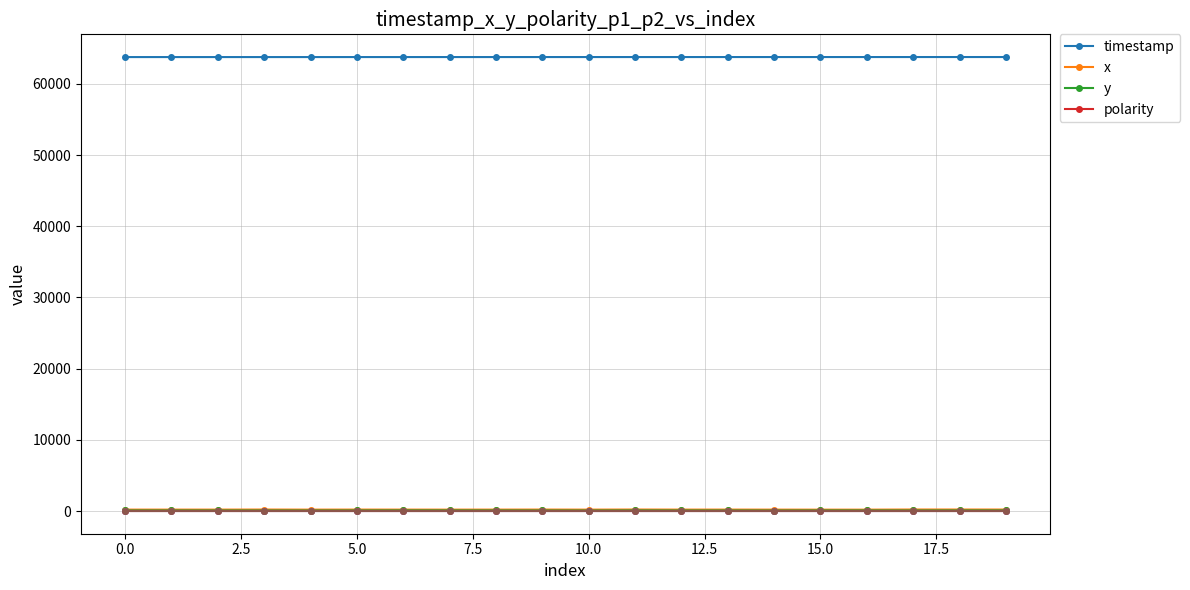

True or false: timestamp and polarity cross at least once.

False